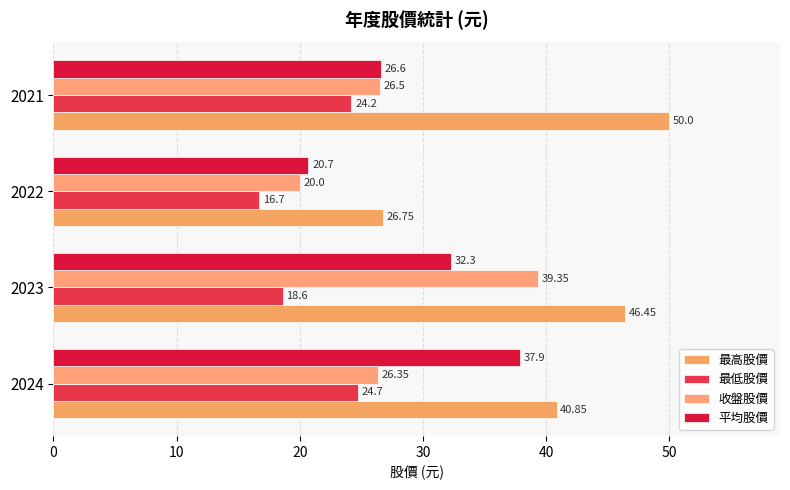

What is the smallest value displayed?

16.7